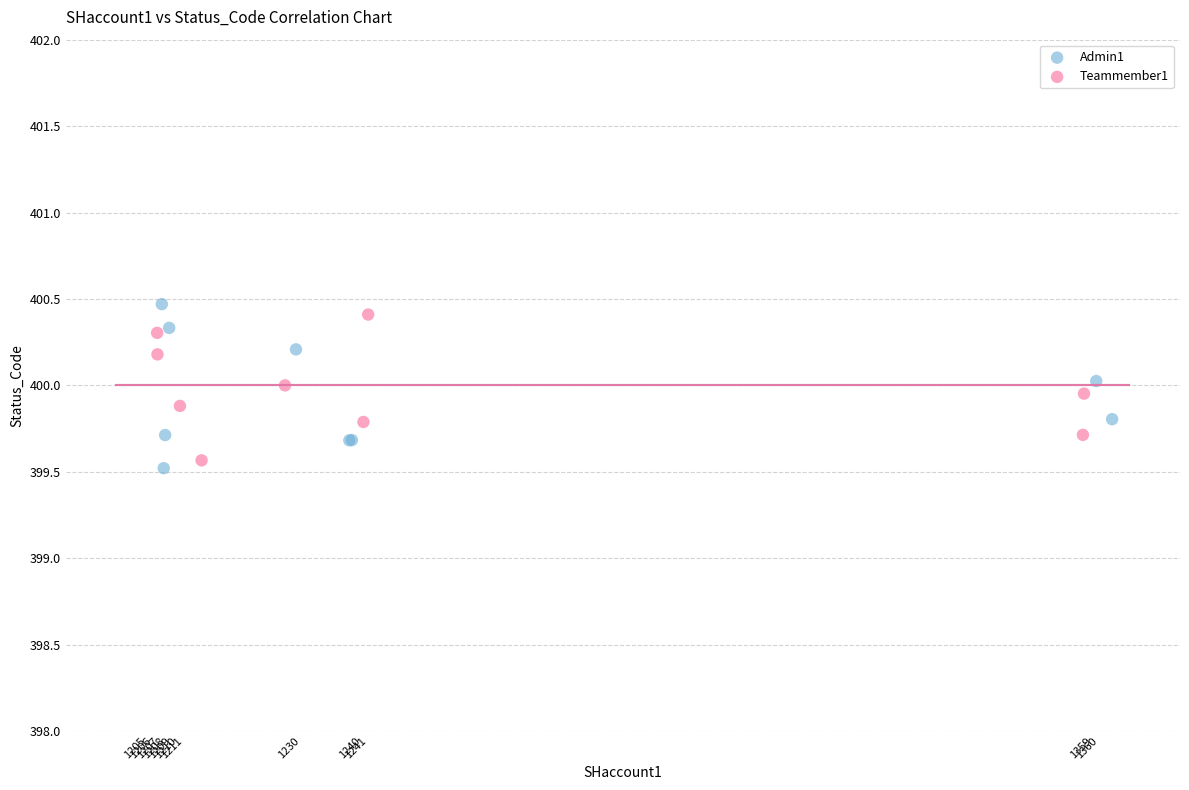

Which series contains the highest Y value?

Admin1